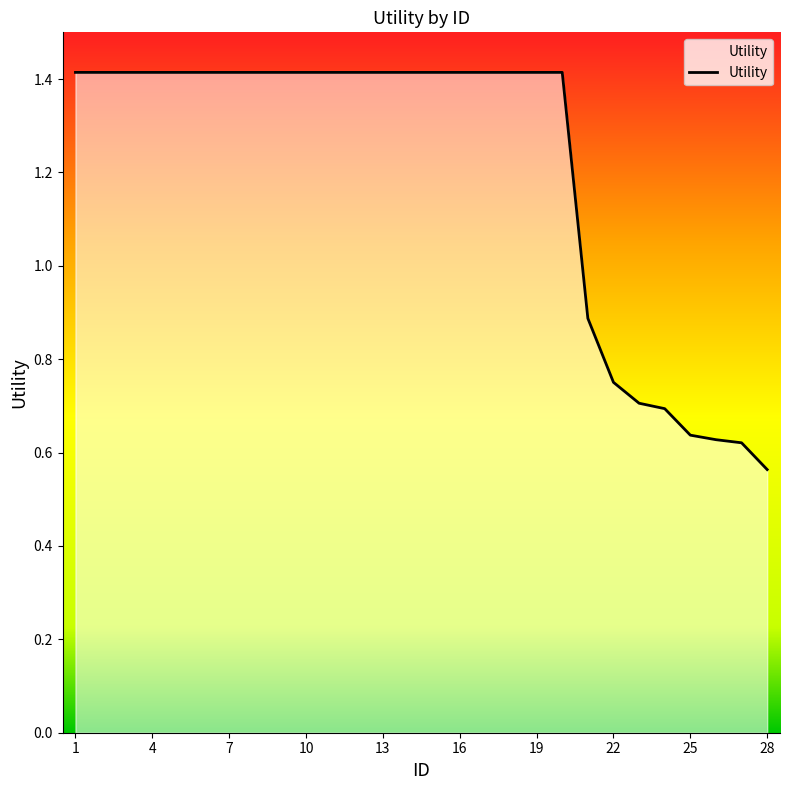

What is the greatest value displayed?

1.4